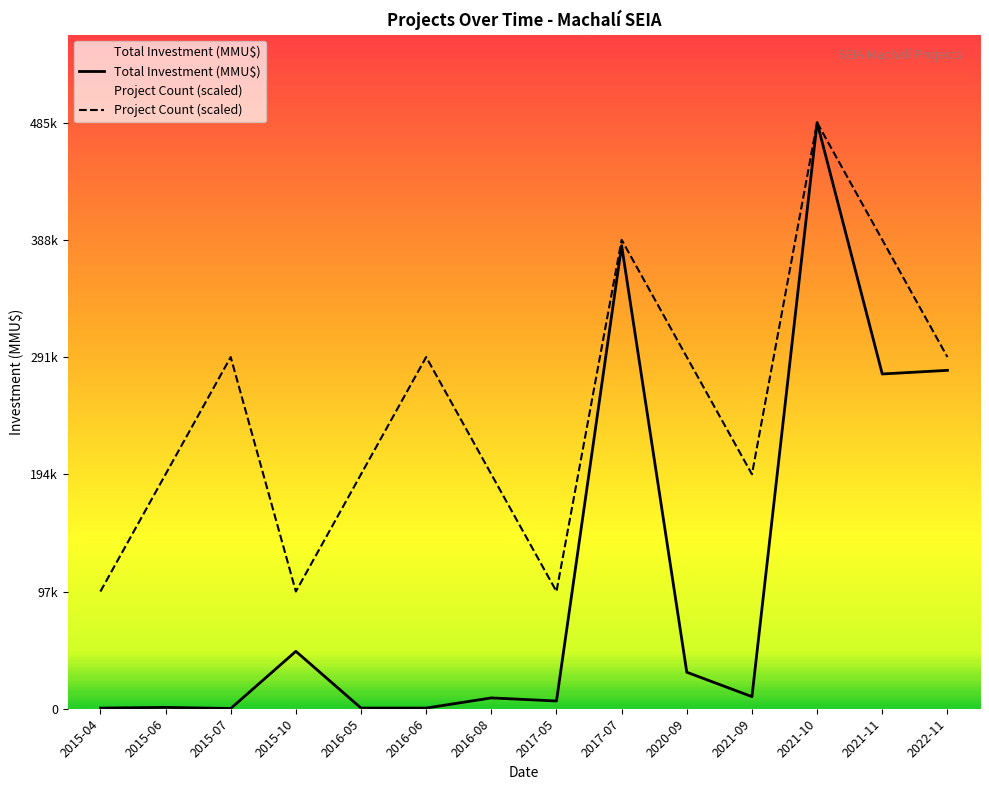

In Project Count (scaled), how many points are lower than both neighbors (excluding endpoints)?

3